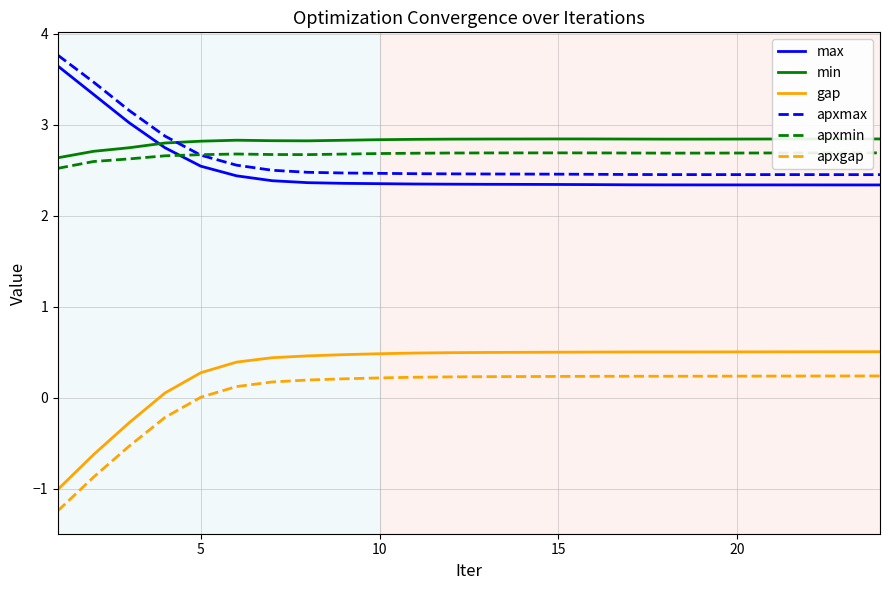

How many min values are between 2 and 3?

24